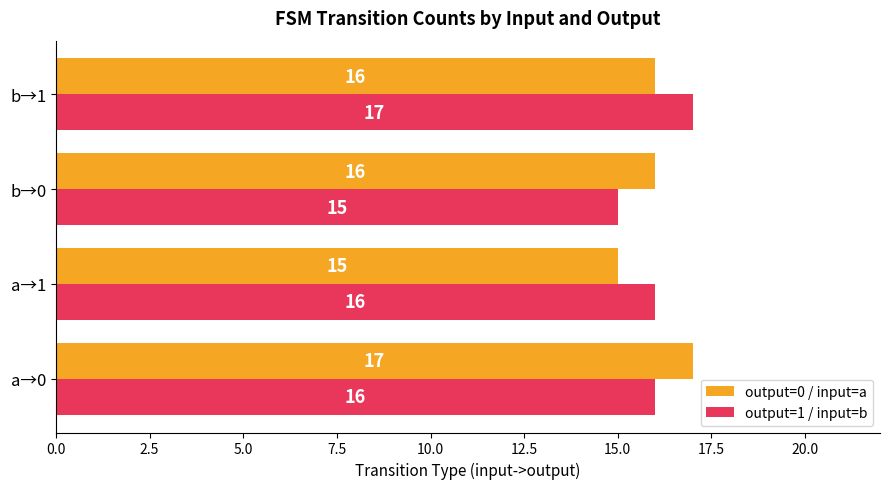

How many output=1 / input=b values are between 16 and 17?

3